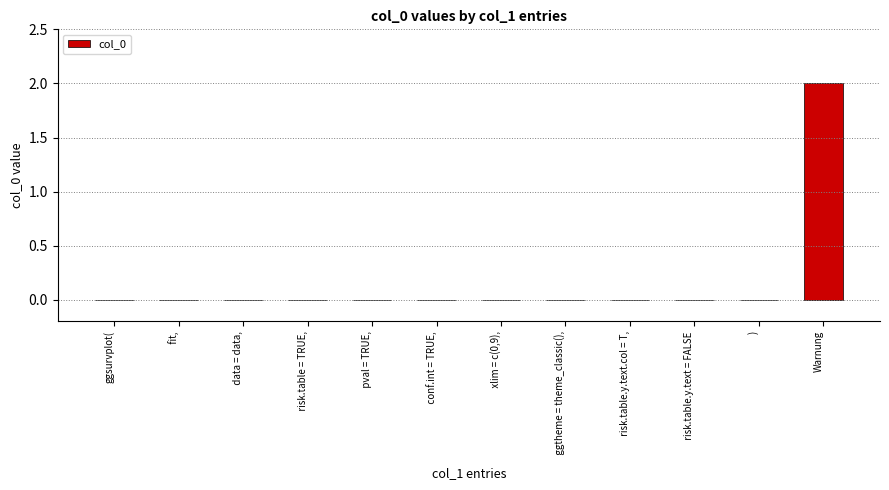

What is the sum of all values?

2